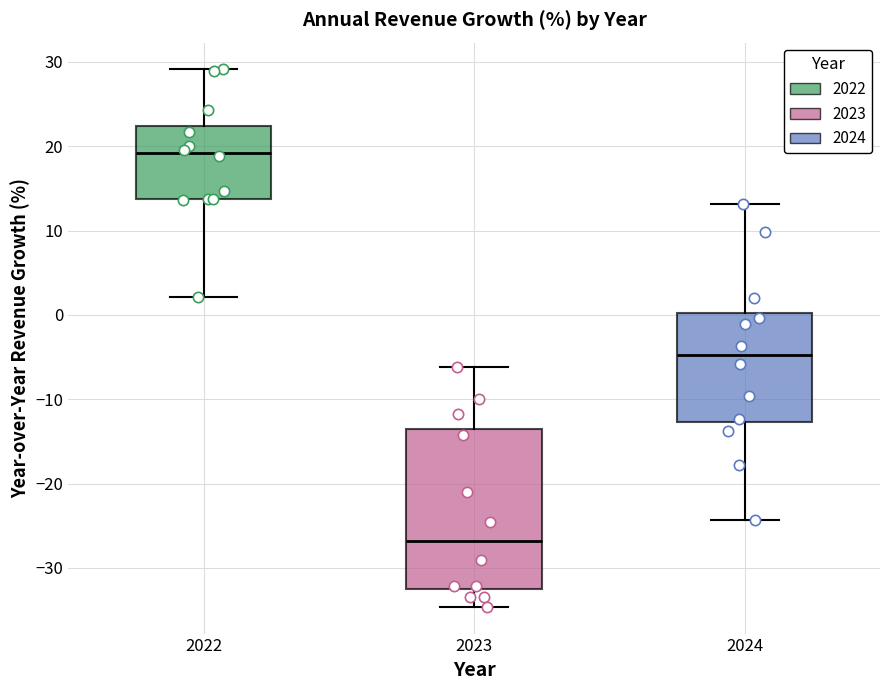

Reading left to right, transcribe this box plot: for each box, give where its median line is, the range the box spans, and where its two whiskers end, as read against the y-axis. The values are not printed on the chart, so give them approximately, as read against the axis.

2022: median 19, box 14 to 22, whiskers 2 to 29
2023: median -27, box -32 to -14, whiskers -35 to -6
2024: median -5, box -13 to 0, whiskers -24 to 13